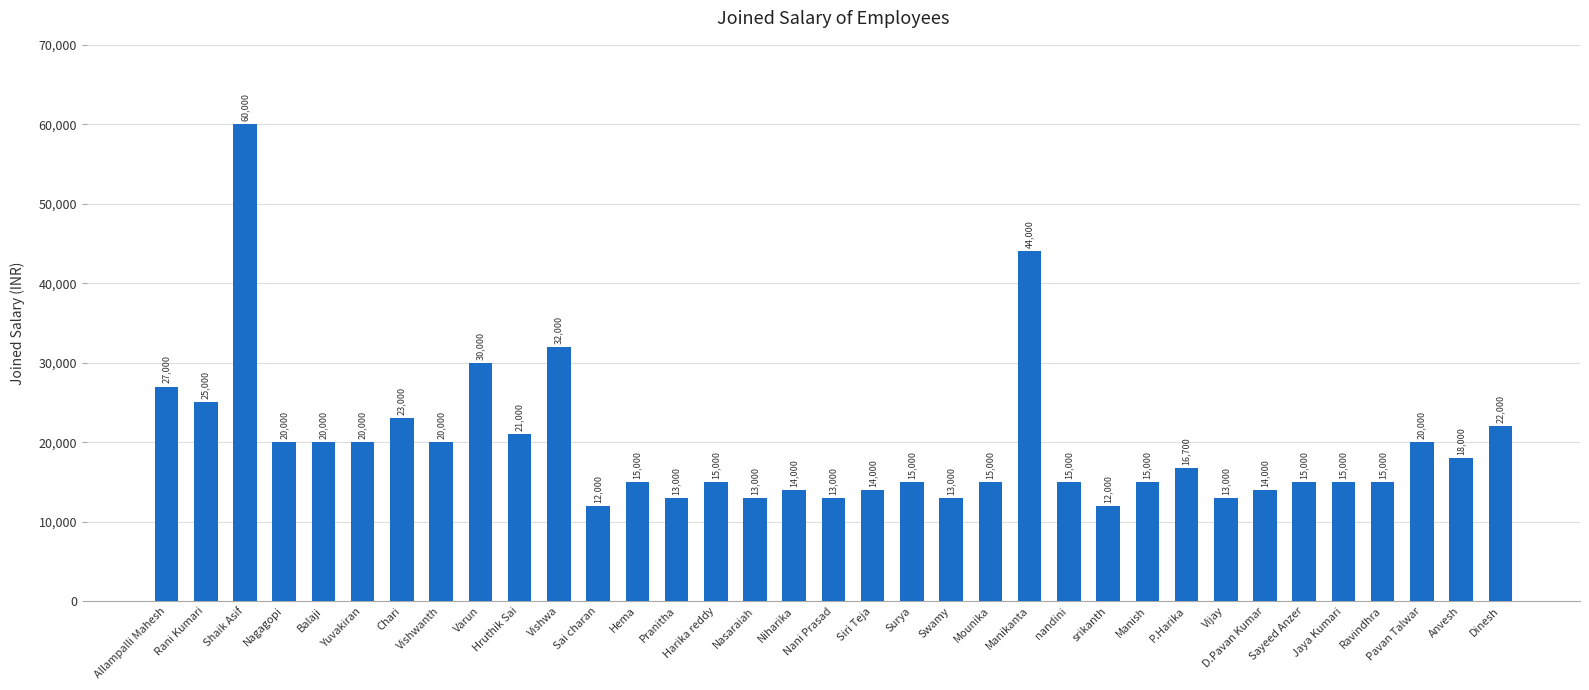

At which label is the value closest to 36000?

Vishwa